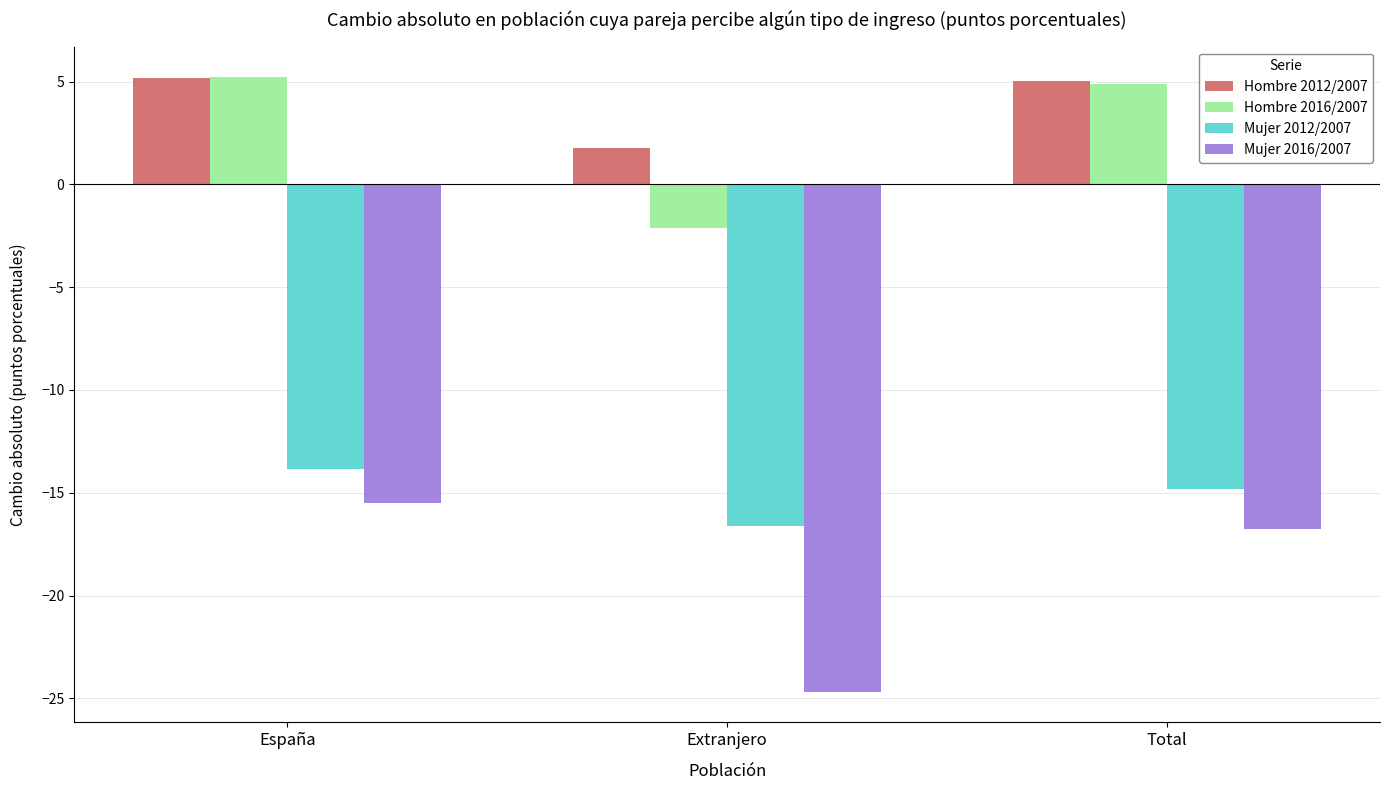

What is the total value across all series at Extranjero?

-41.7